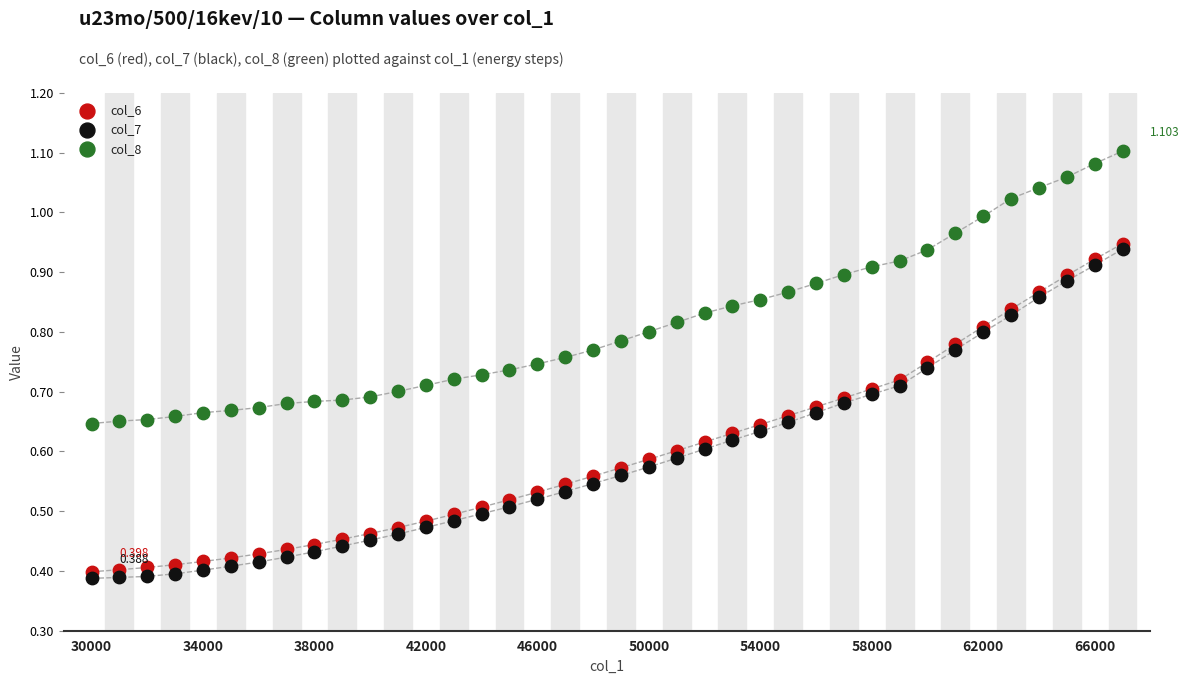

Which series reaches the minimum Y coordinate?

col_7